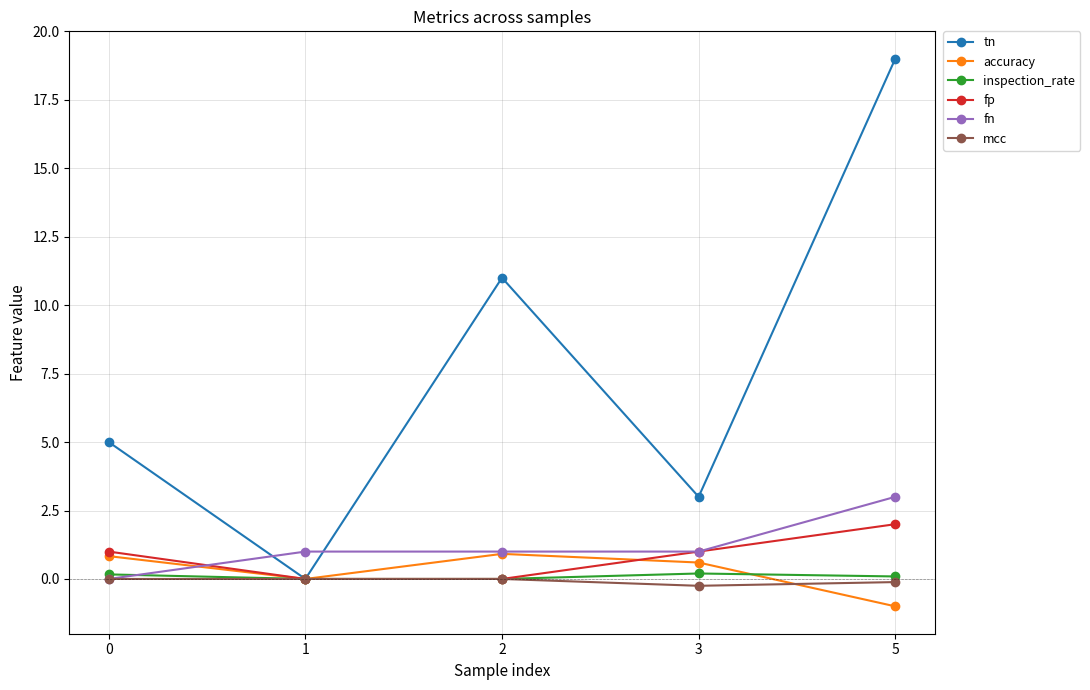

At which category does the chart reach its minimum across all series?

5